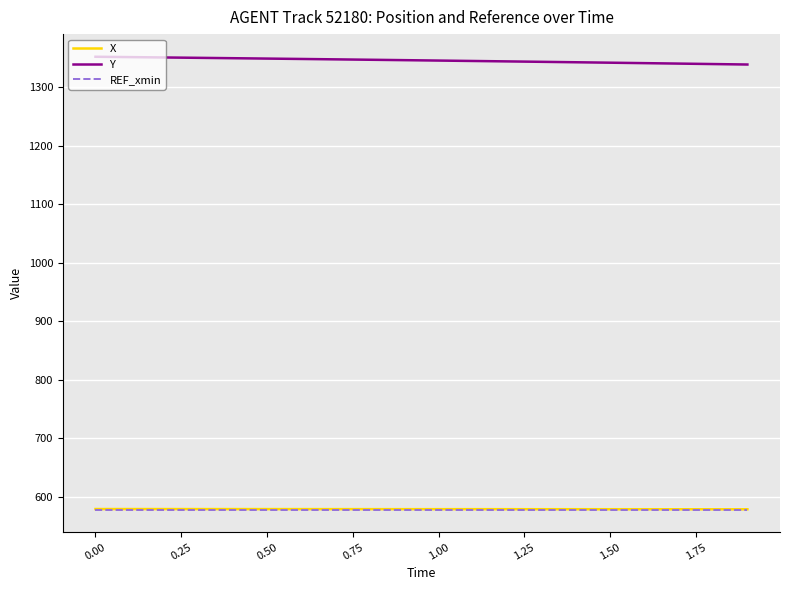

True or false: X and Y intersect in this chart.

False